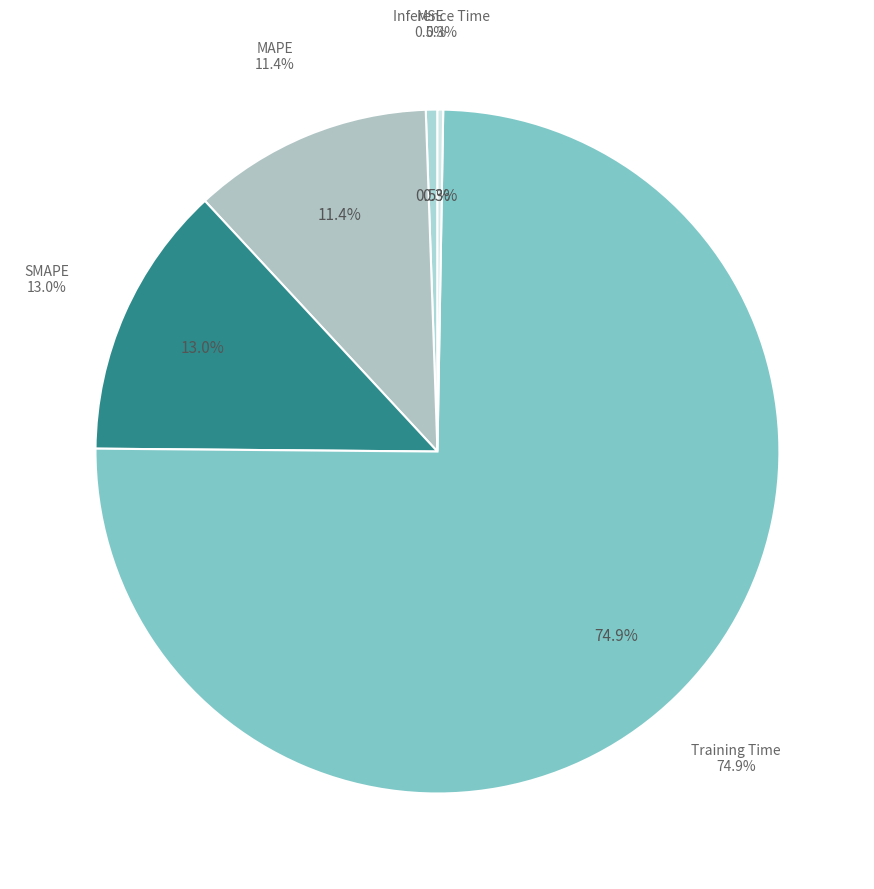

To the nearest percent, what is the combined percentage of MSE and Training Time?

75%